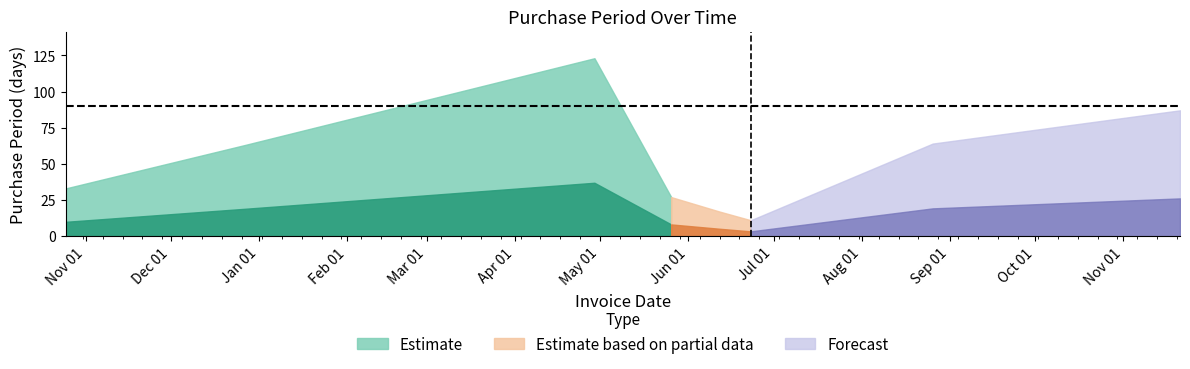

List the labels in order of value, largest first.

2017-04-29, 2017-11-21, 2017-08-26, 2016-12-27, 2016-10-25, 2017-05-26, 2017-06-12, 2017-06-23